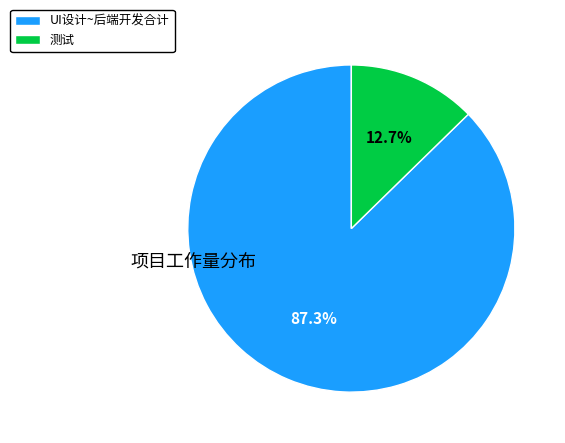

What is the largest slice in the pie chart?

UI设计~后端开发合计